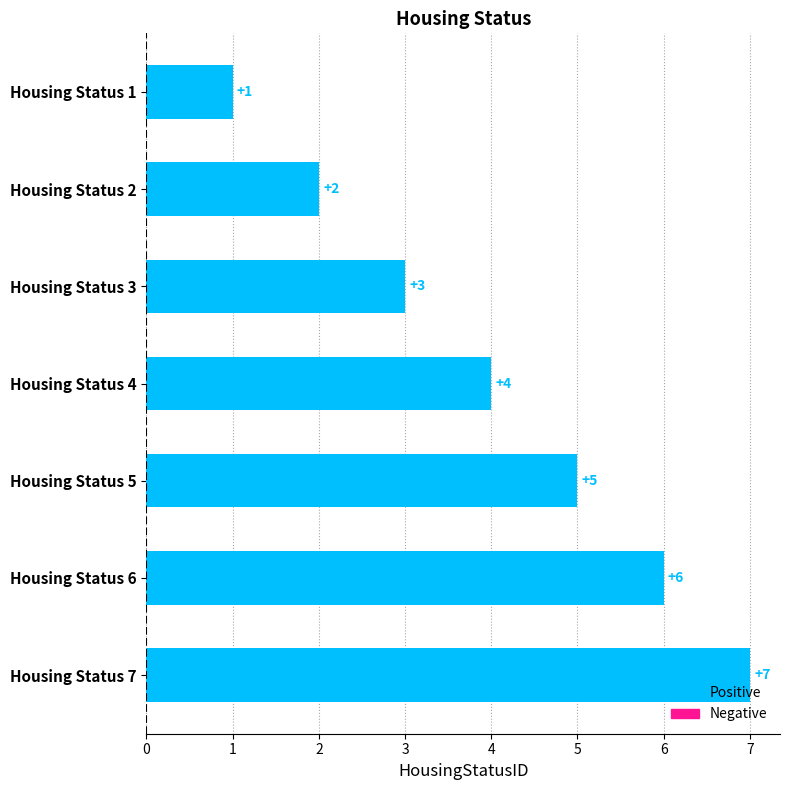

True or false: the data shows 6 at Housing Status 6.

True